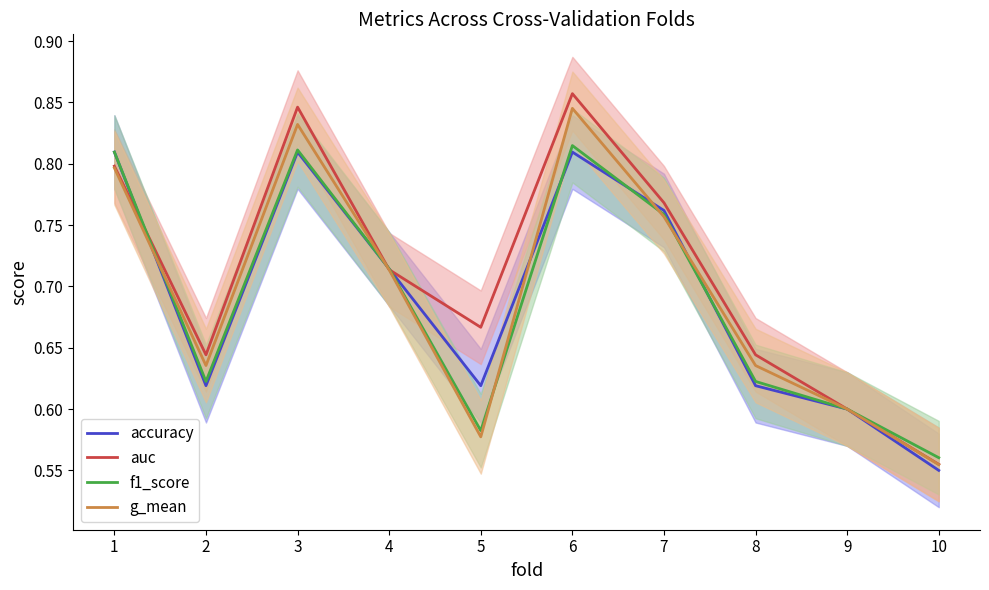

How many interior local peaks does the accuracy series have?

2